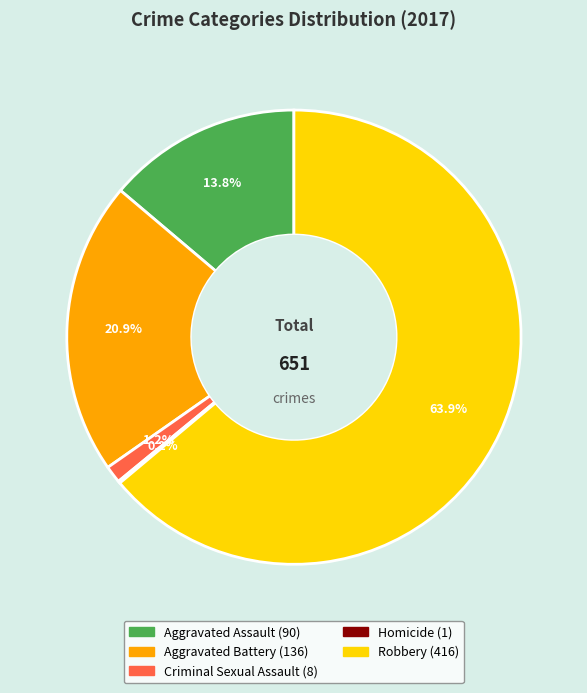

Does Robbery account for over 50% of the chart?

Yes